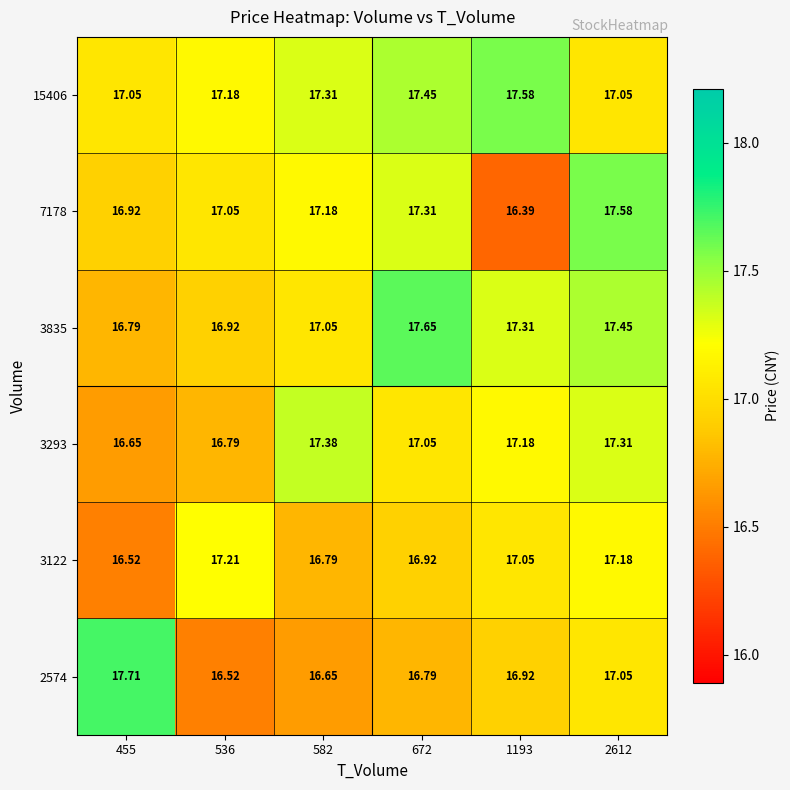

Is the value of 7178 at 455 greater than the value of 3835 at 1193?

No